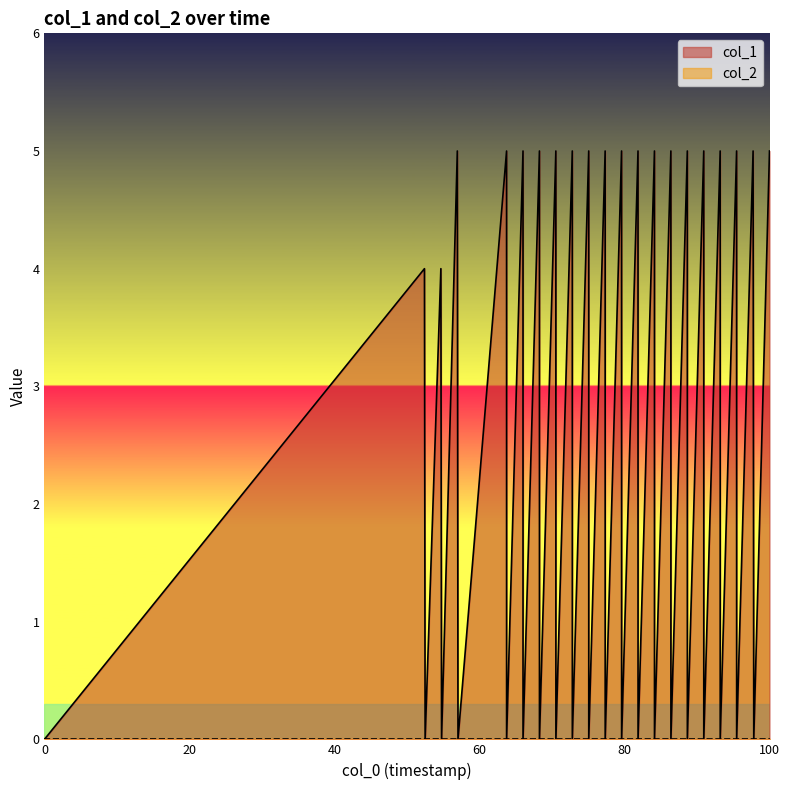

Which series has the largest range (max minus min)?

col_1